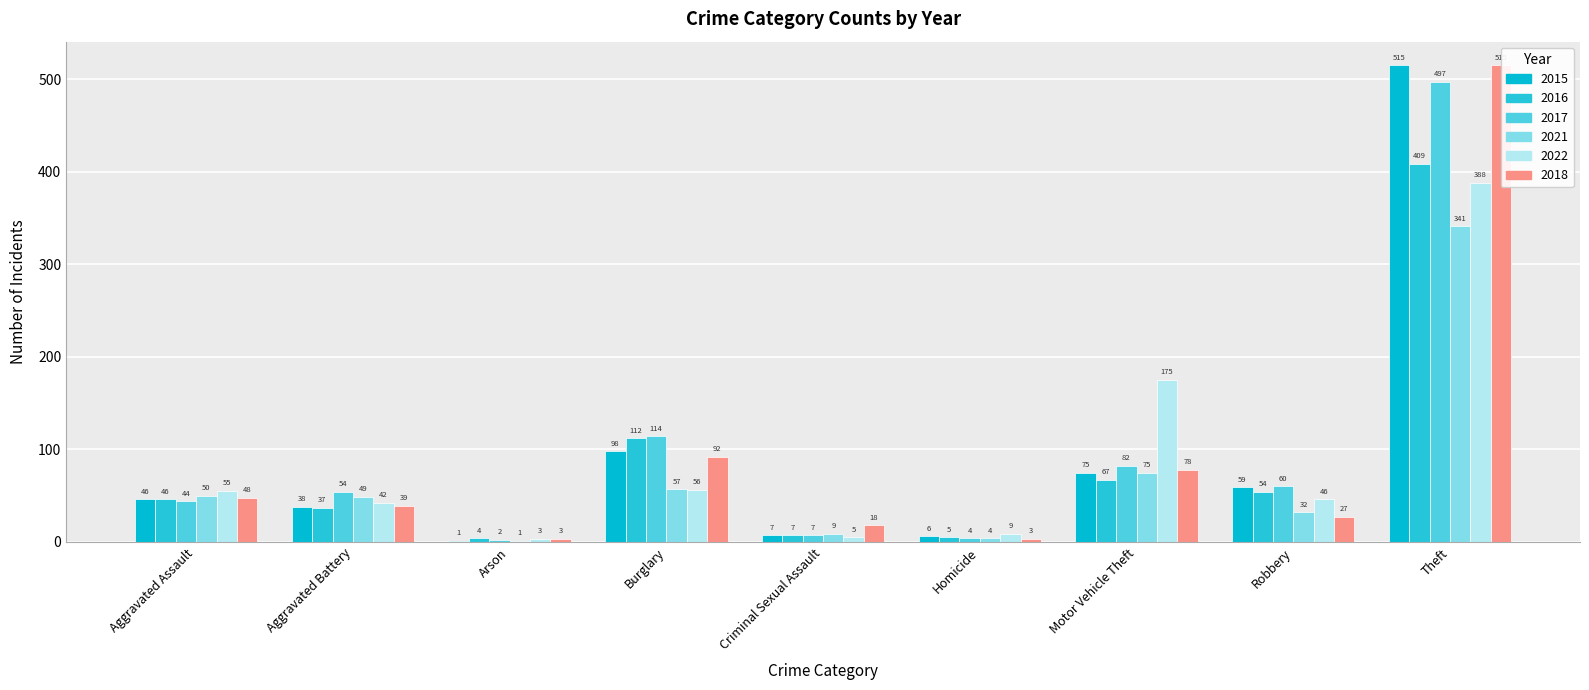

Rank the categories by 2016 value from highest to lowest.

Theft, Burglary, Motor Vehicle Theft, Robbery, Aggravated Assault, Aggravated Battery, Criminal Sexual Assault, Homicide, Arson